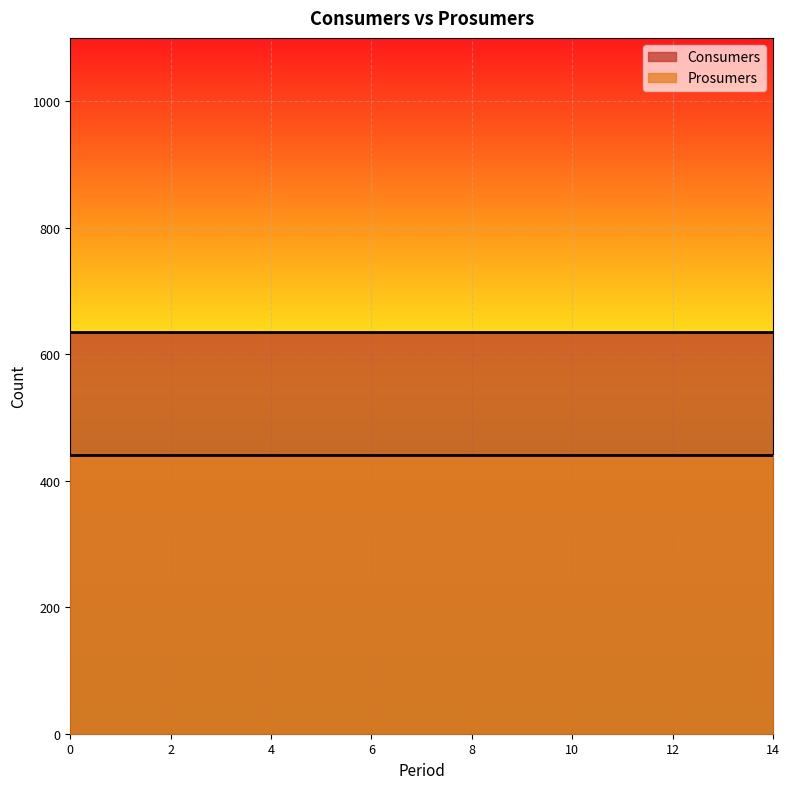

Which series has the largest total across all categories?

Consumers